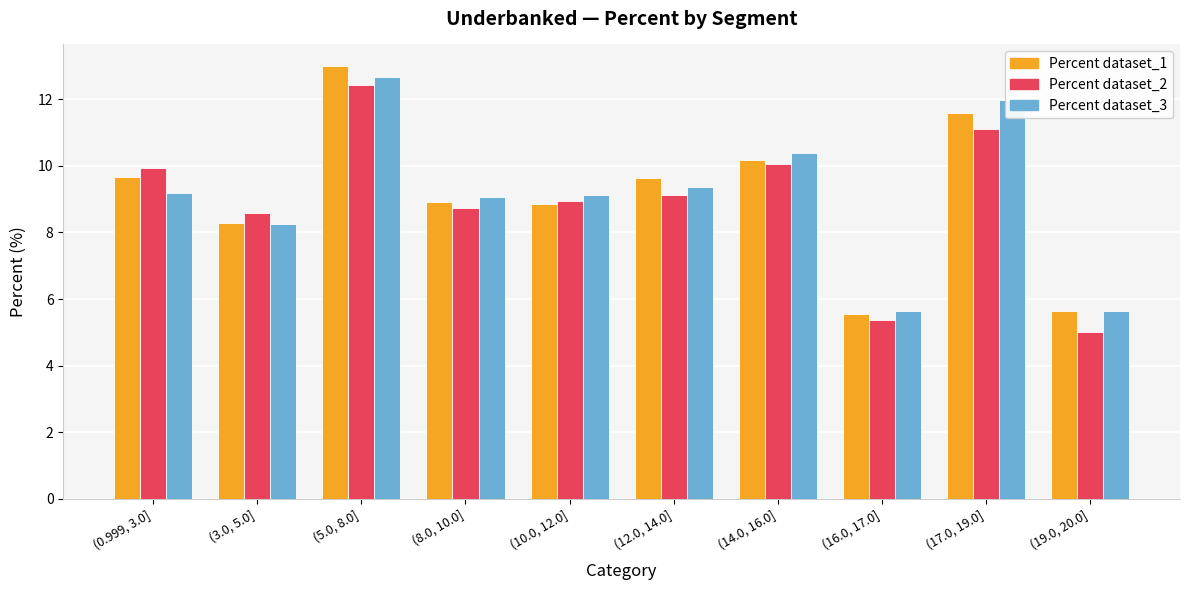

The Percent dataset_2 series shows 12.4 at (5.0, 8.0]. True or false?

True